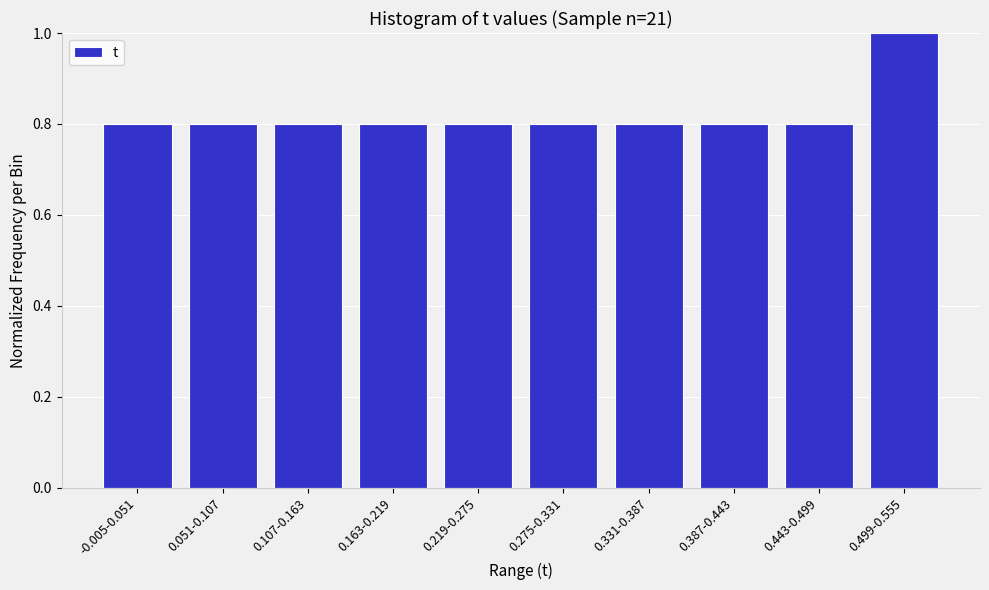

Reading right to left, what are all the values shown in this chart?

0.499-0.555=1.0	0.443-0.499=0.8	0.387-0.443=0.8	0.331-0.387=0.8	0.275-0.331=0.8	0.219-0.275=0.8	0.163-0.219=0.8	0.107-0.163=0.8	0.051-0.107=0.8	-0.005-0.051=0.8